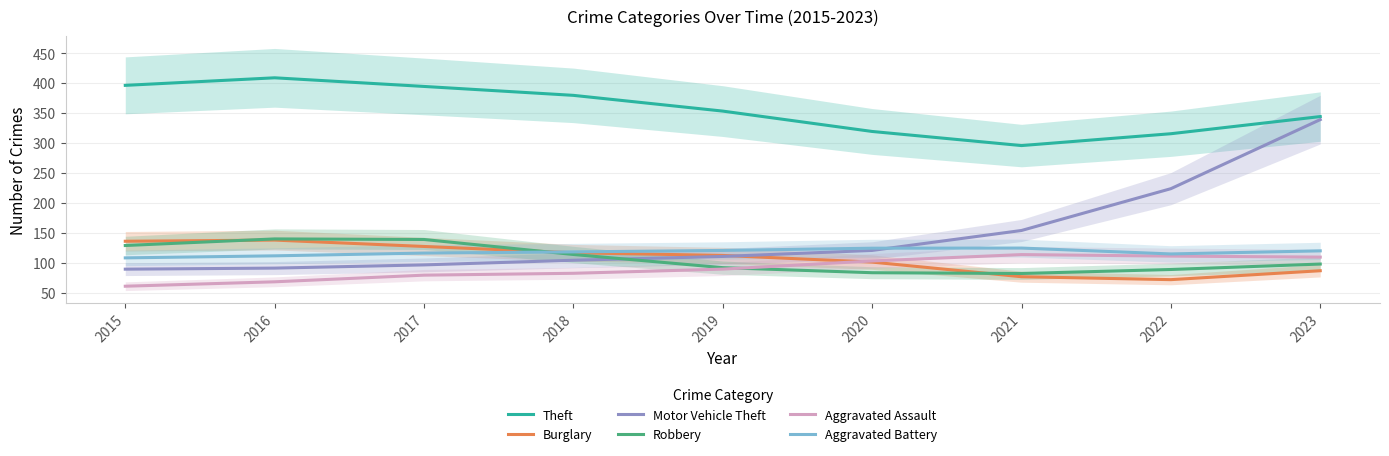

How many categories are shown in the chart?

9